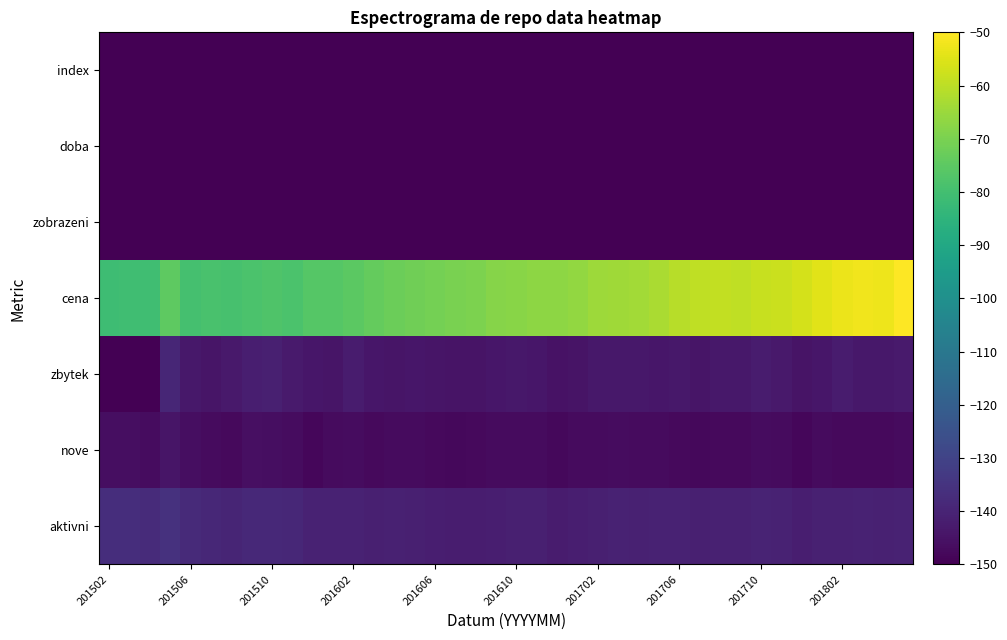

Rank the series by their maximum value, from lowest to highest.

doba, index, zobrazeni, nove, zbytek, aktivni, cena